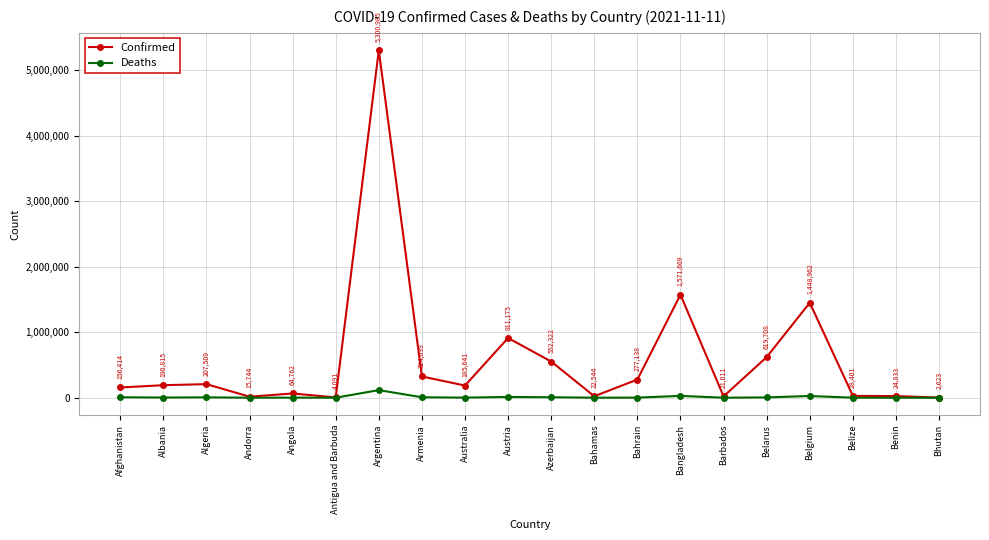

Rank the series at Algeria from lowest to highest value.

Deaths, Confirmed